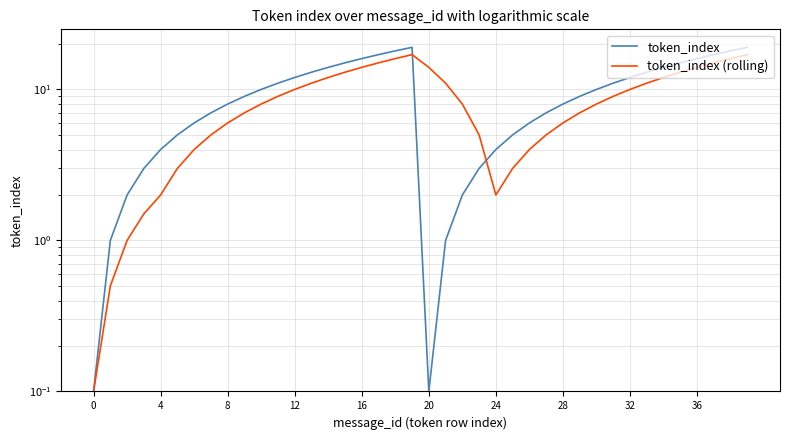

What is the label of the 26th point from the left?

25